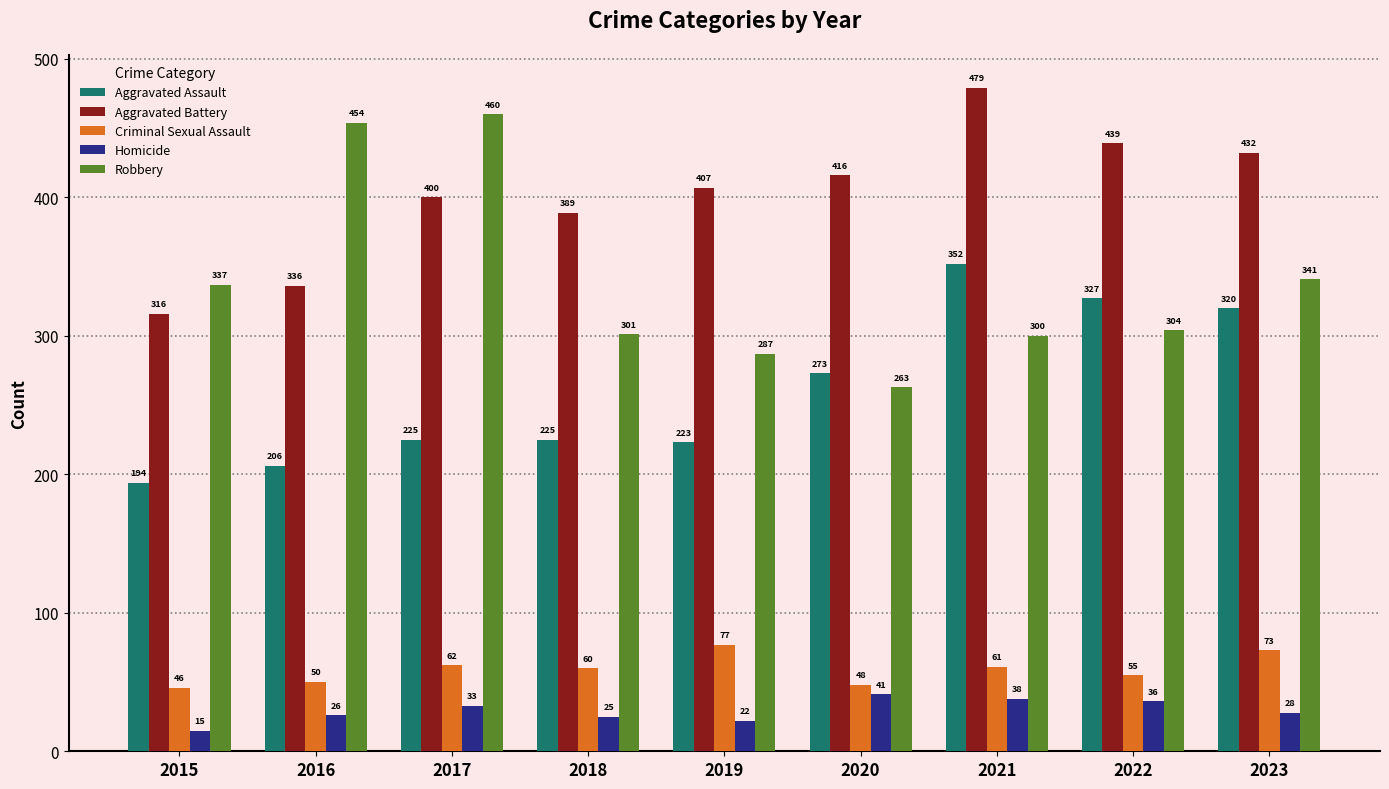

What is the greatest value displayed?

479